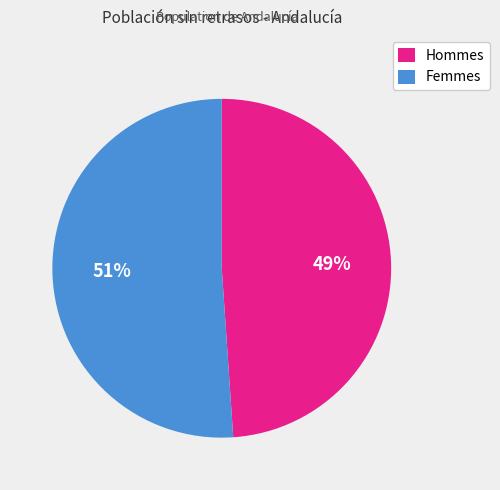

Rank the categories by value from highest to lowest.

Femmes, Hommes